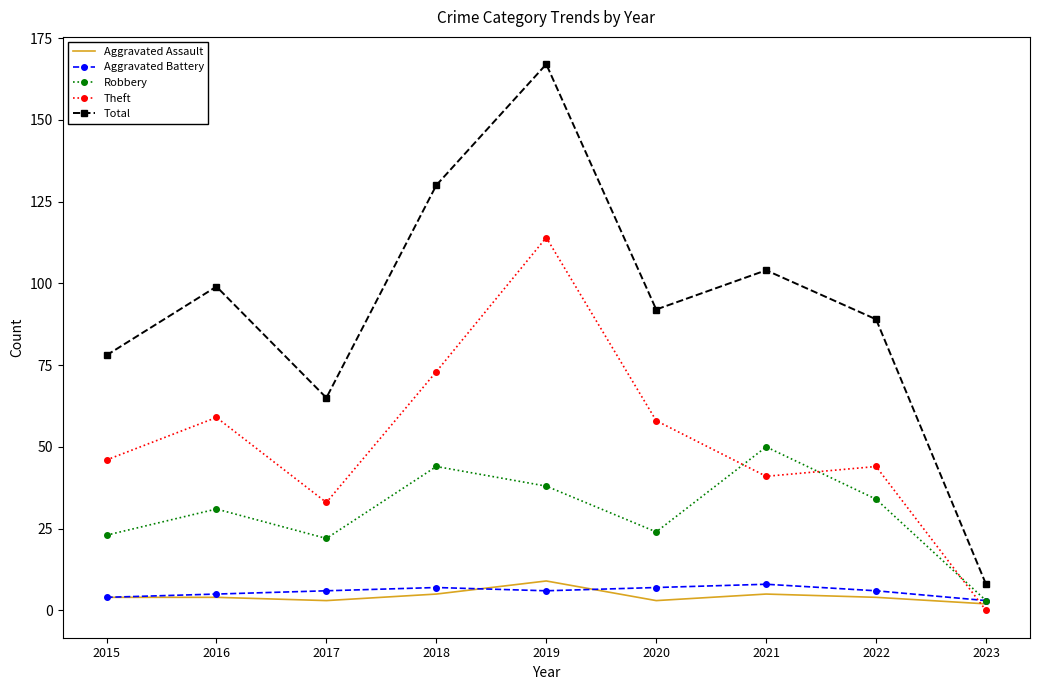

Between 2015 and 2021, which series saw the biggest shift?

Robbery